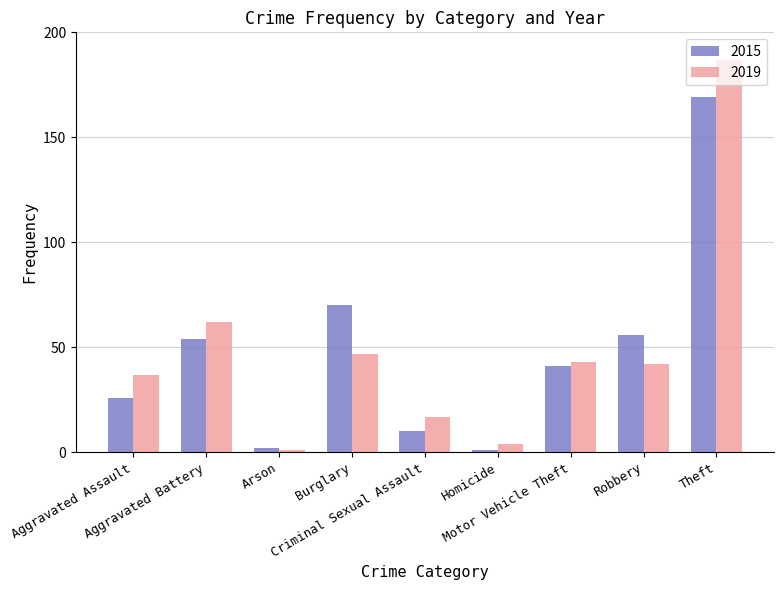

At which label does 2019 reach its peak?

Theft